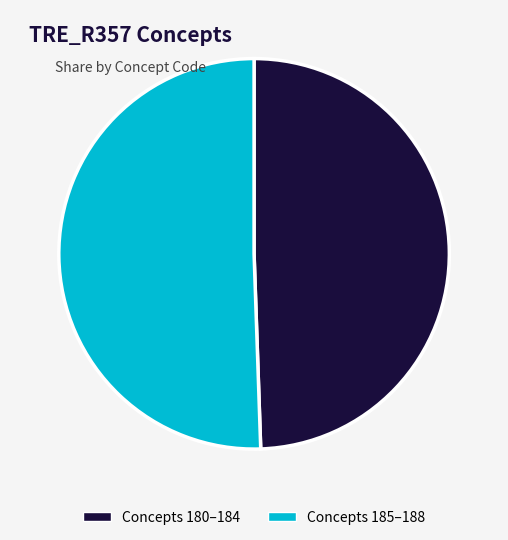

The Concepts 185–188 slice represents 51% of the pie. True or false?

True